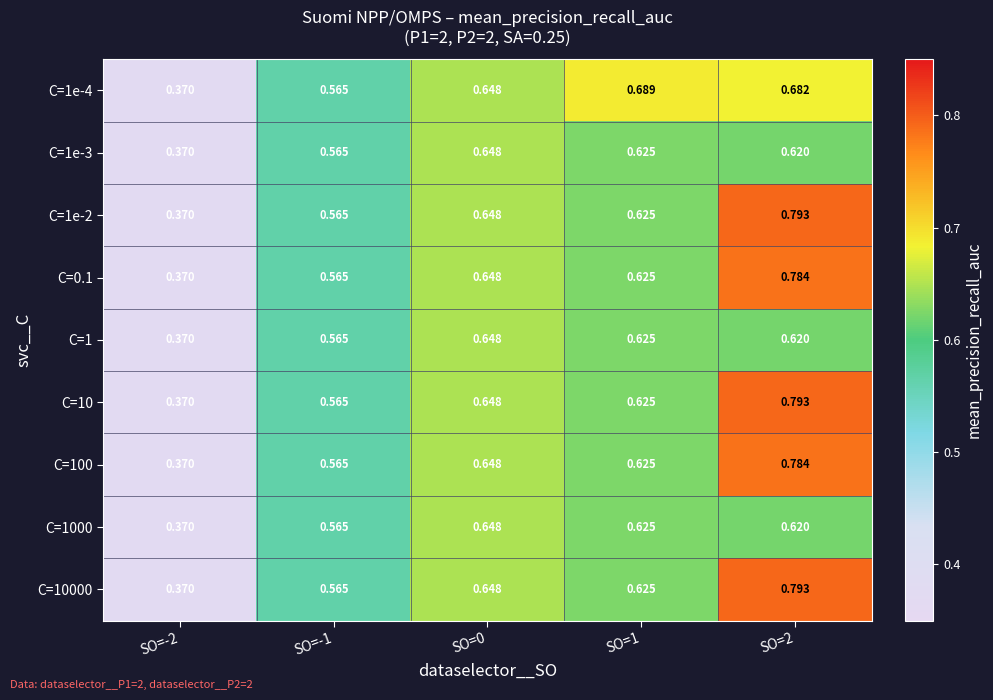

Is the value of C=1e-2 at SO=-1 greater than the value of C=1000 at SO=0?

No